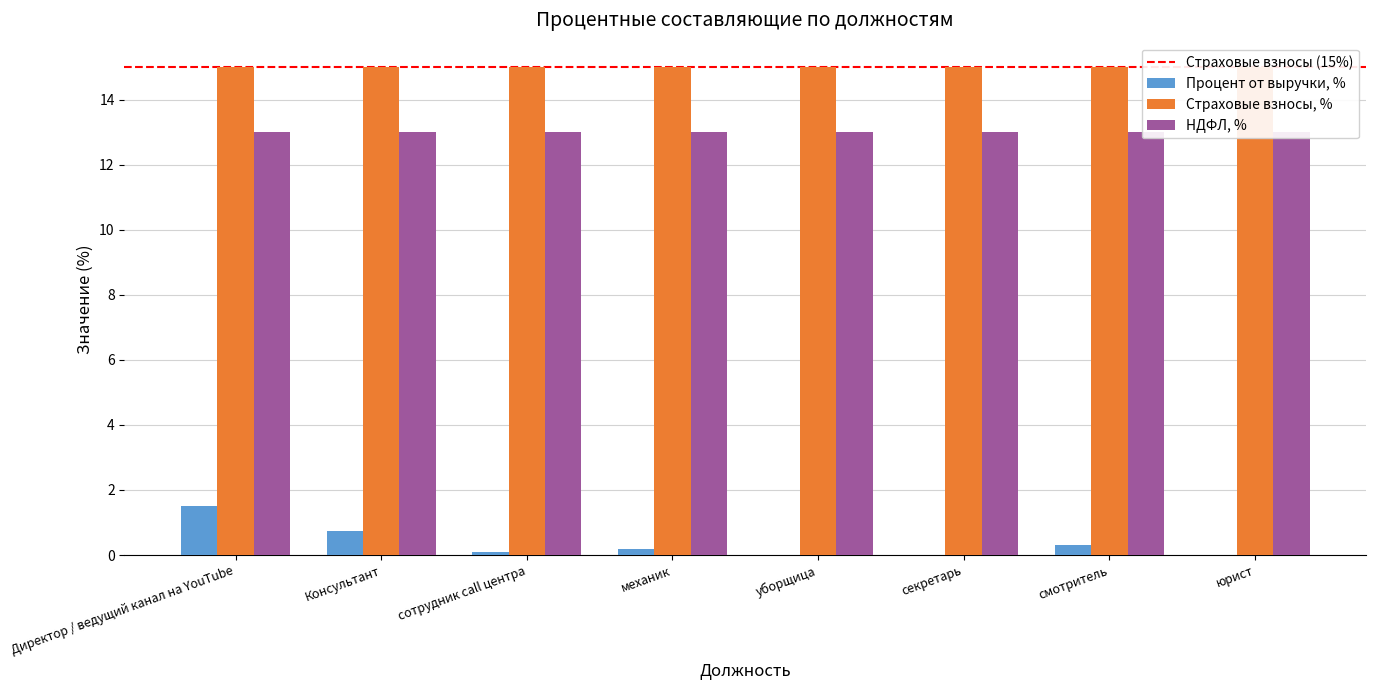

True or false: НДФЛ, % has a value of 21.1 at механик.

False